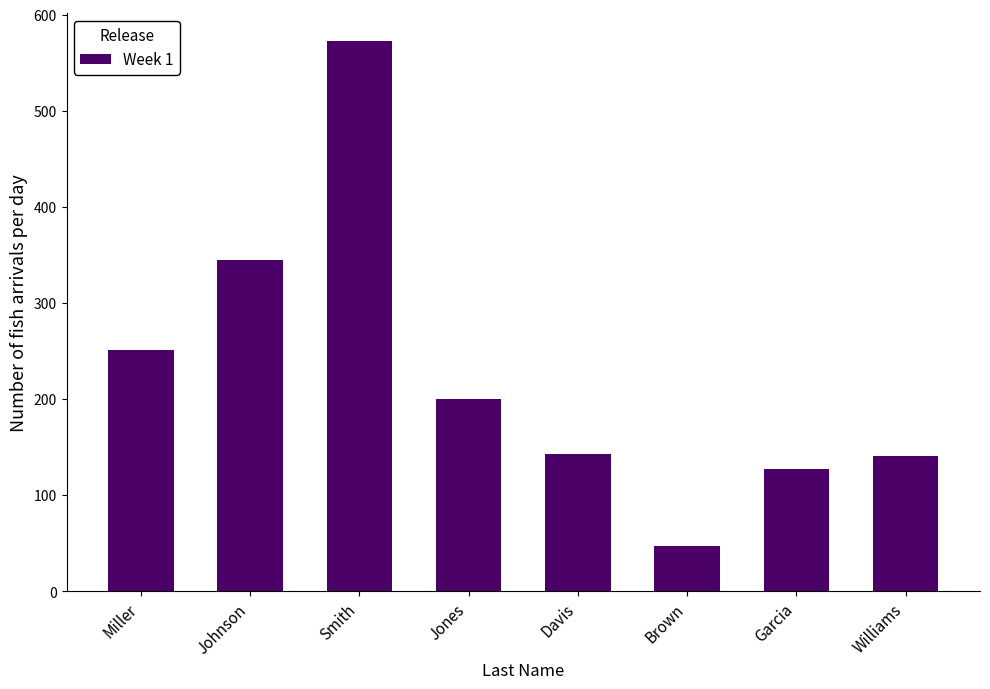

At which label is the value closest to 310?

Johnson